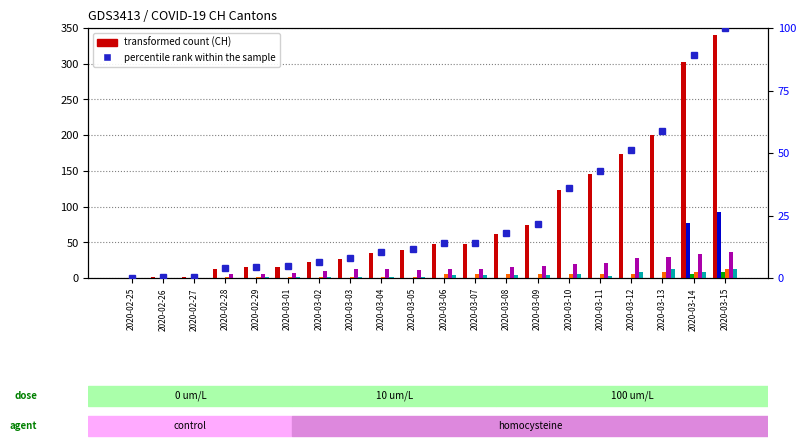

At which label is JU closest to 6?

2020-03-11